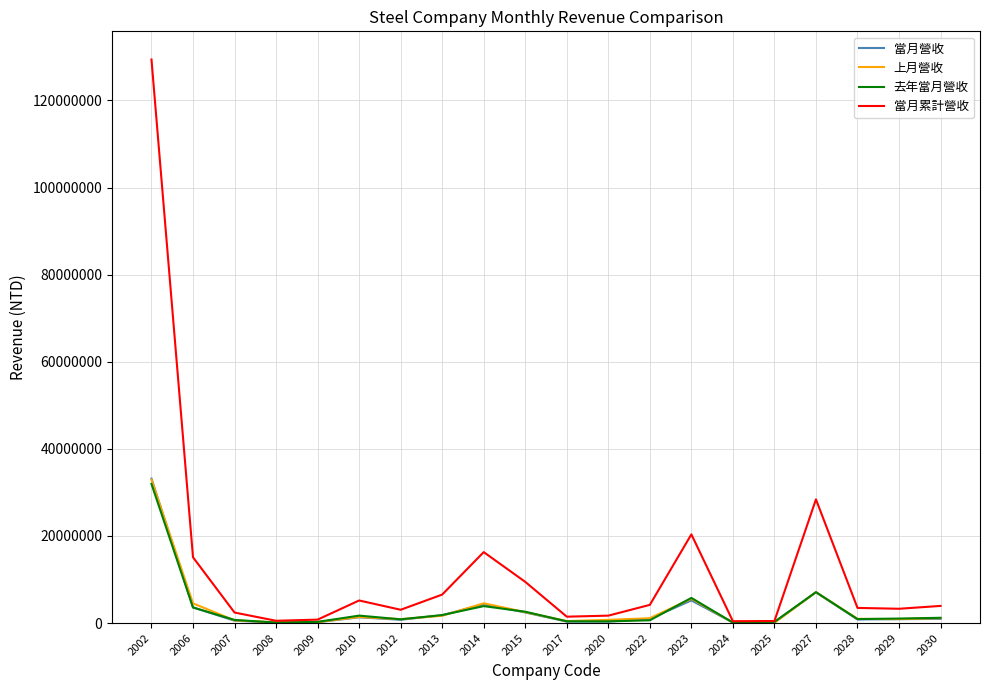

What is the minimum value shown in the chart?

61079